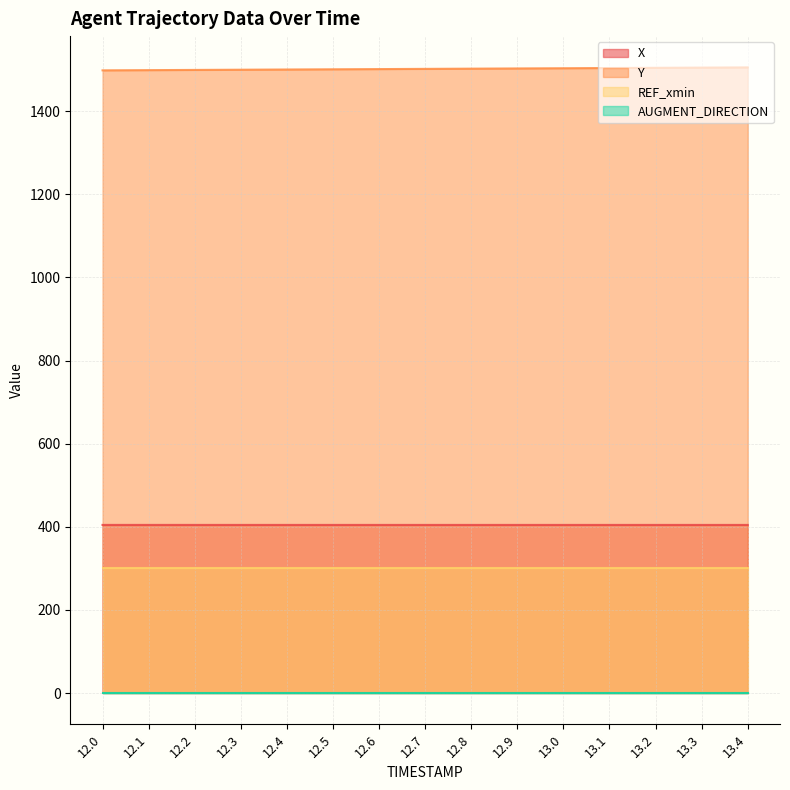

Between 12.1 and 13.3, which series saw the biggest shift?

Y